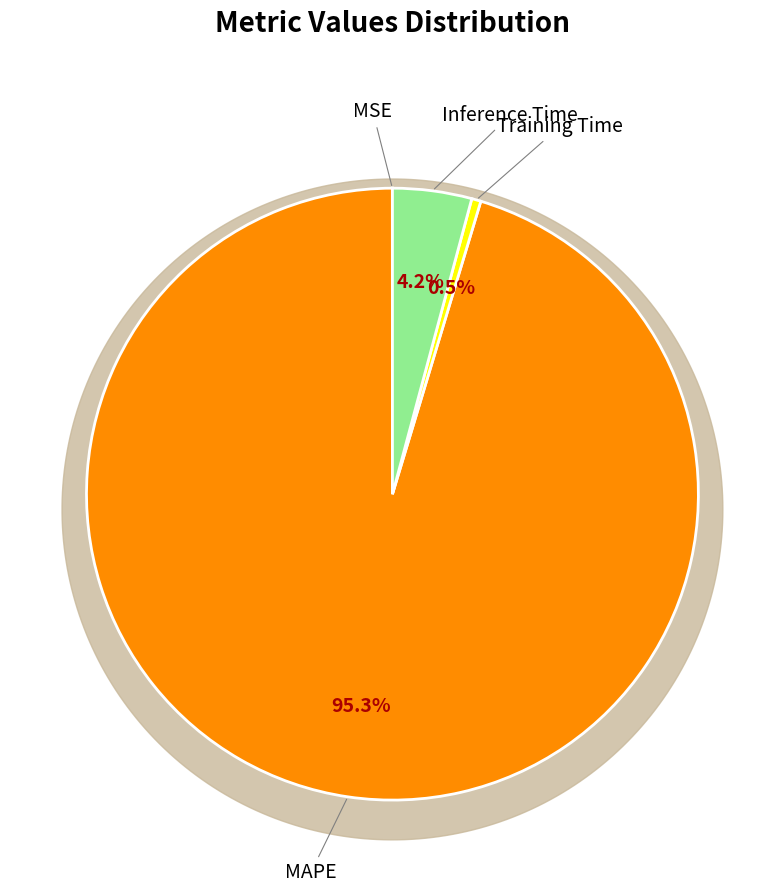

Rank the categories by value from lowest to highest.

MSE, Training Time, Inference Time, MAPE